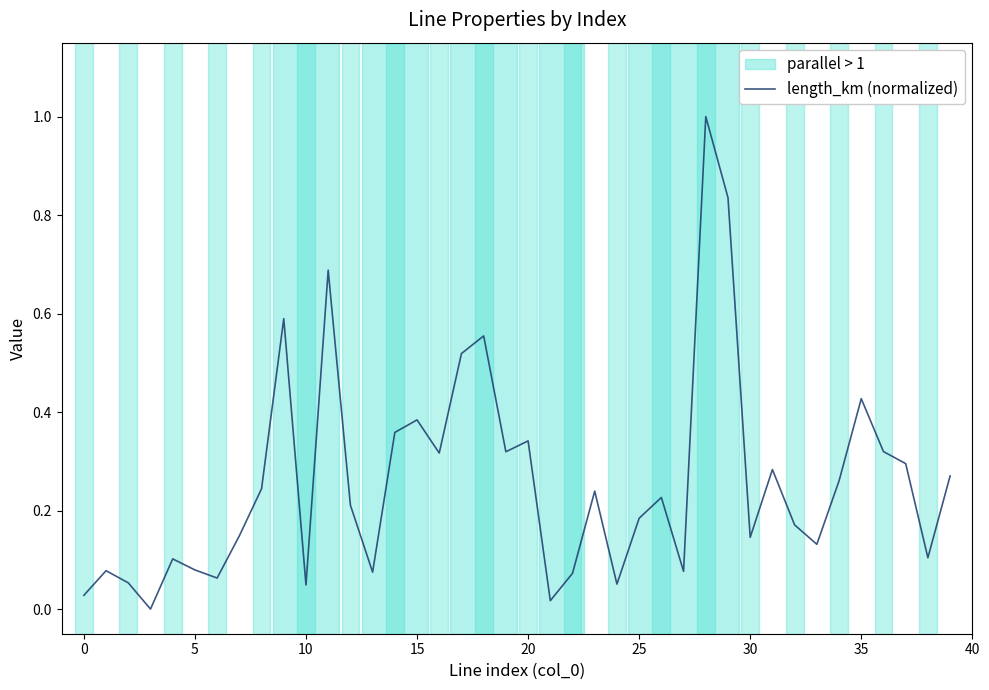

What is the greatest value displayed?

1.0